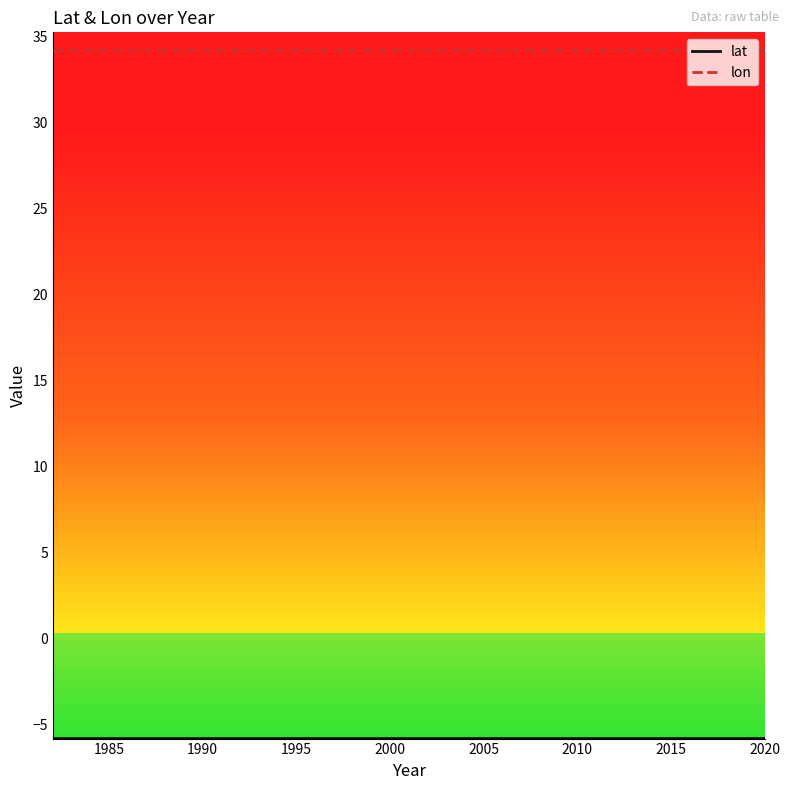

What is the greatest value displayed?

34.3